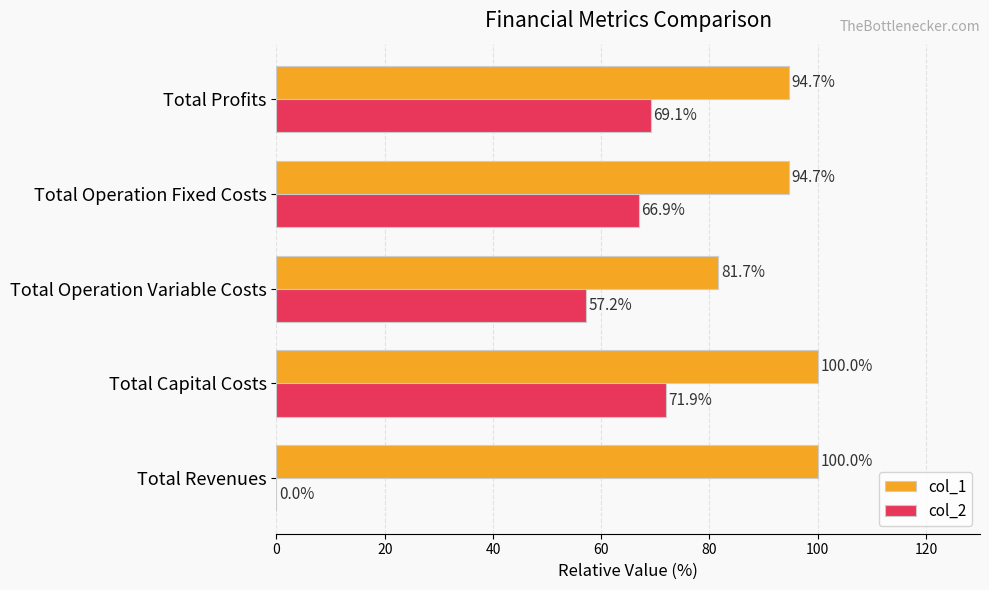

What is the sum of all col_2 values?

265.1